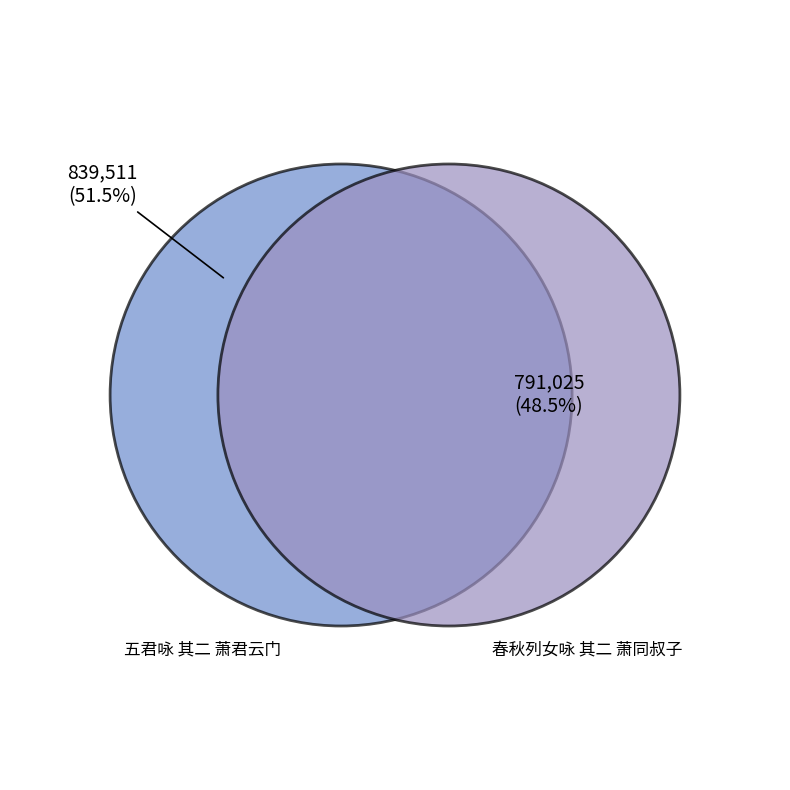

What percentage is the 春秋列女咏 其二 萧同叔子 slice, to the nearest percent?

49%